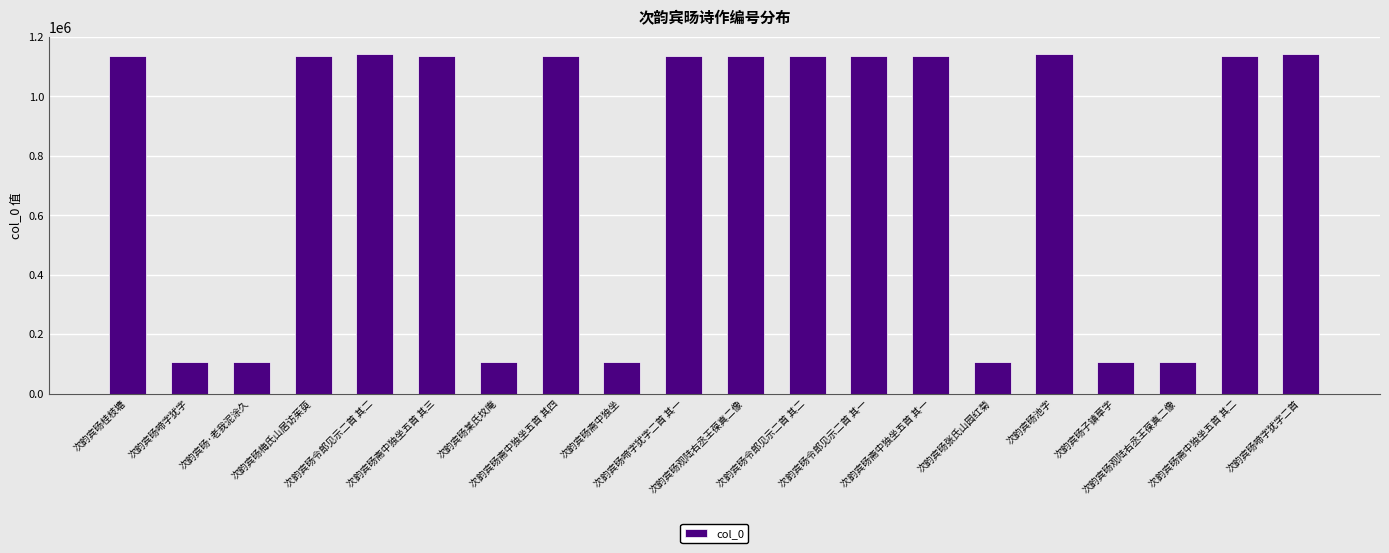

Count the number of categories in the chart.

20